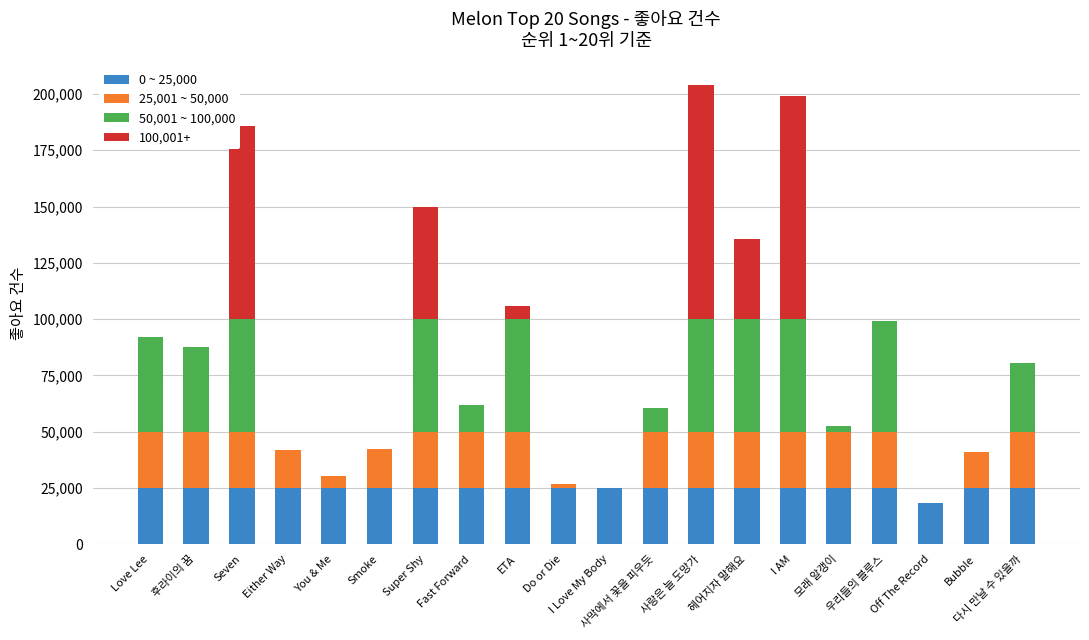

The value of 50,001 ~ 100,000 at ETA is 27742. True or false?

False